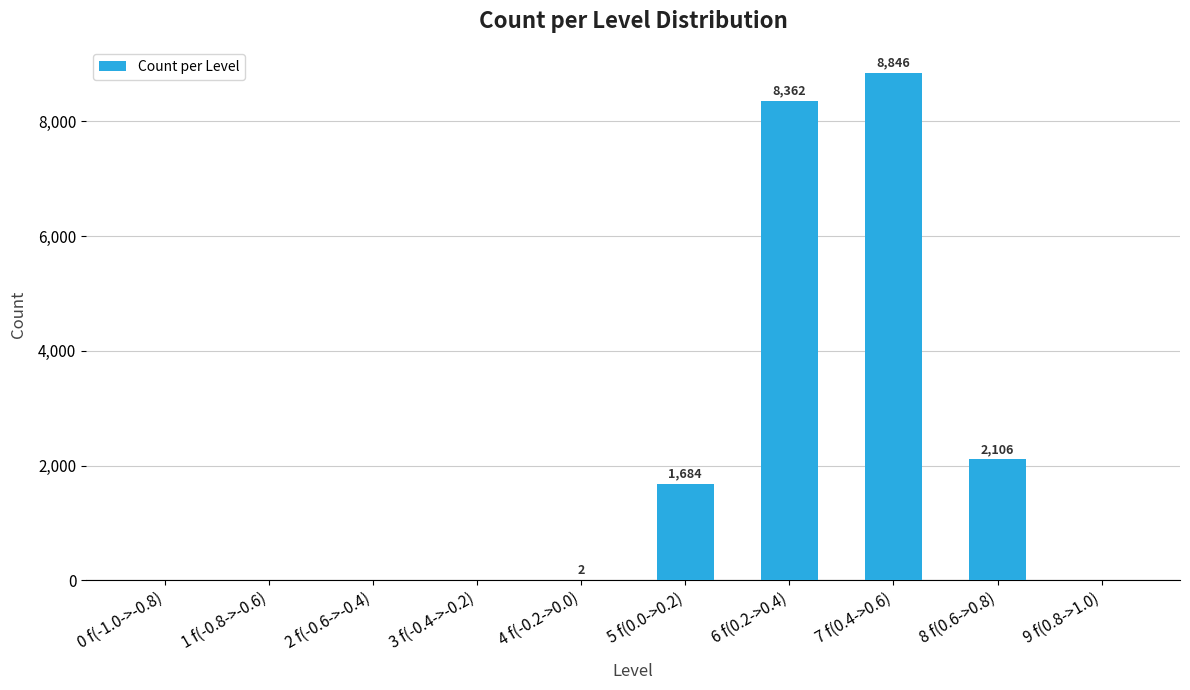

What value does the data have at 7 f(0.4->0.6), to the nearest 10?

8850